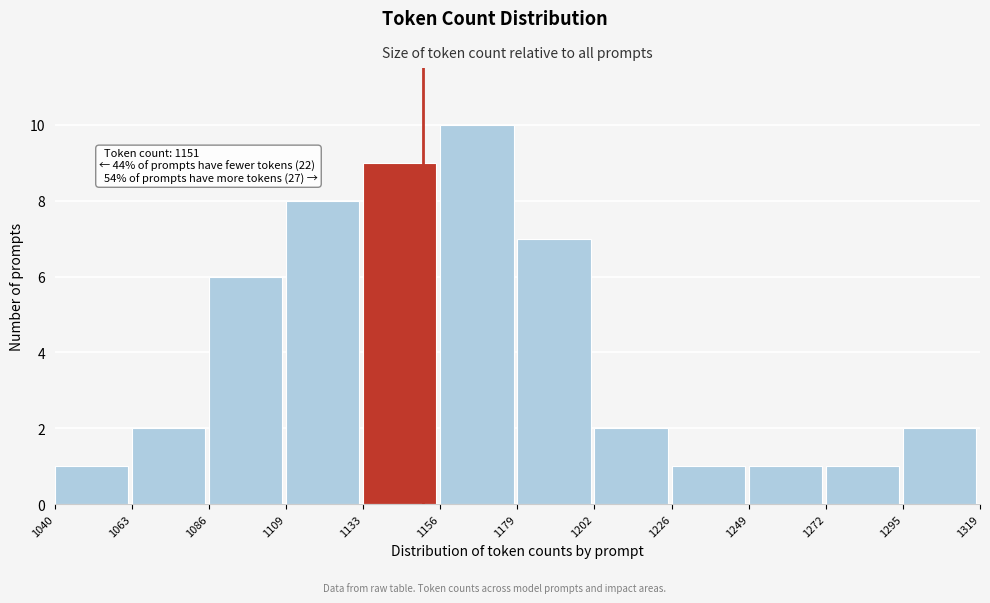

Over which range of the x-axis is the bar tallest?

1156 to 1179